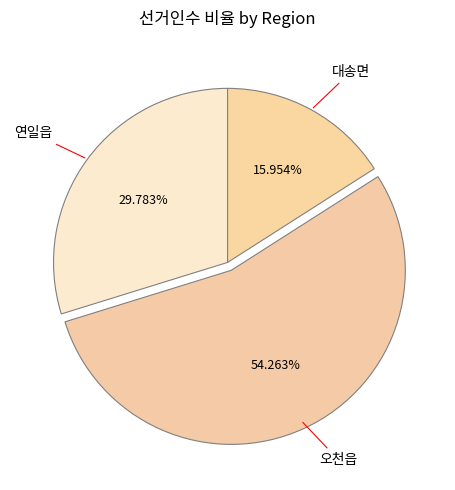

Rank the categories by value from highest to lowest.

오천읍, 연일읍, 대송면